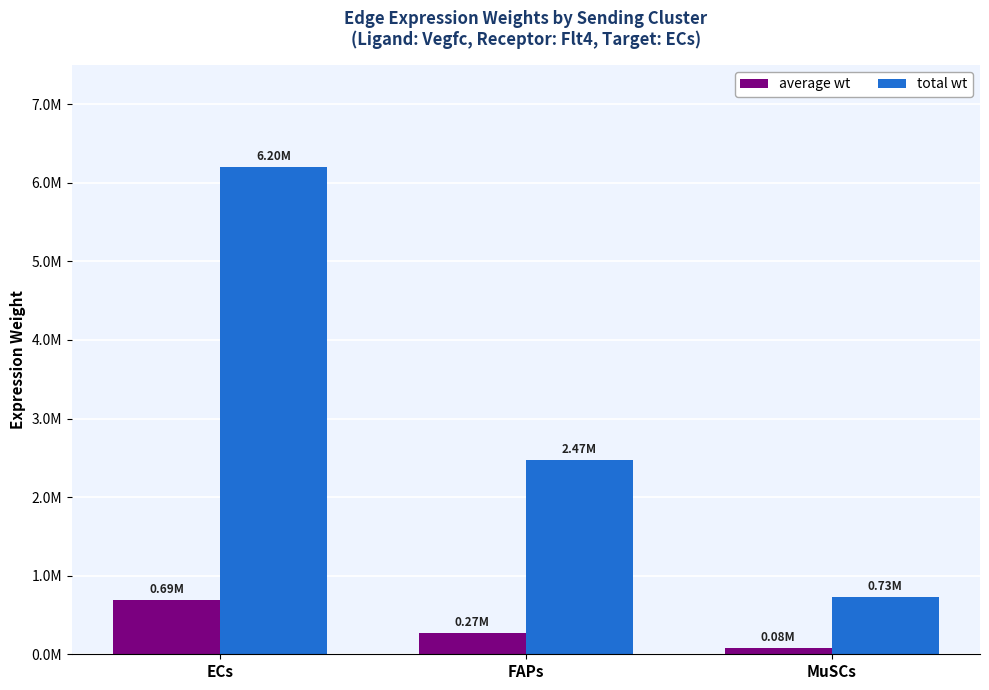

Are the bars grouped side by side (vs. stacked)?

Yes